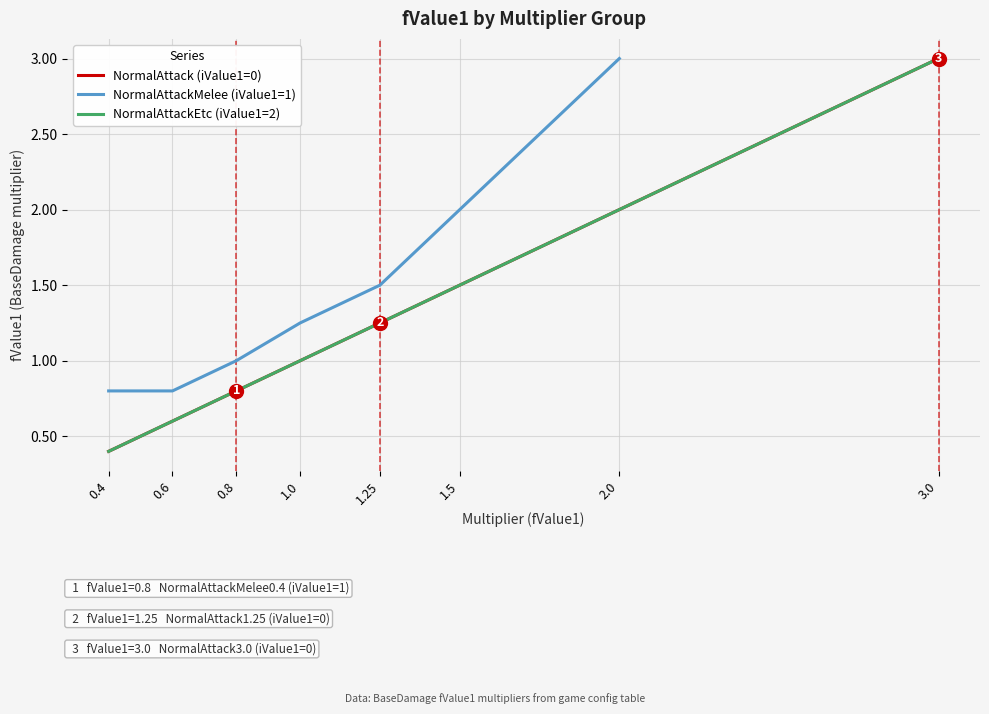

The chart shows a value of 0.6 at 1.25. True or false?

False